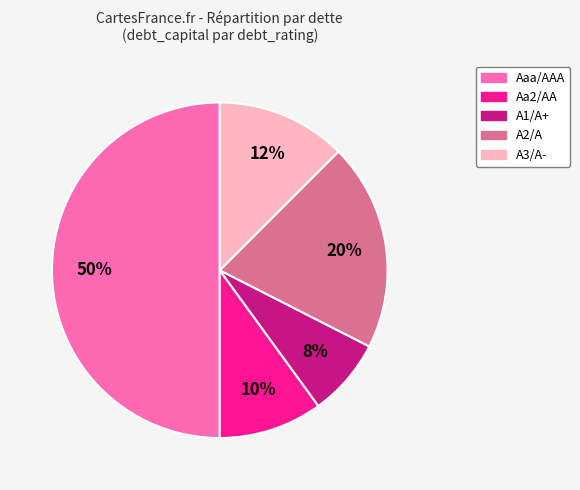

Count the number of slices in the pie.

5